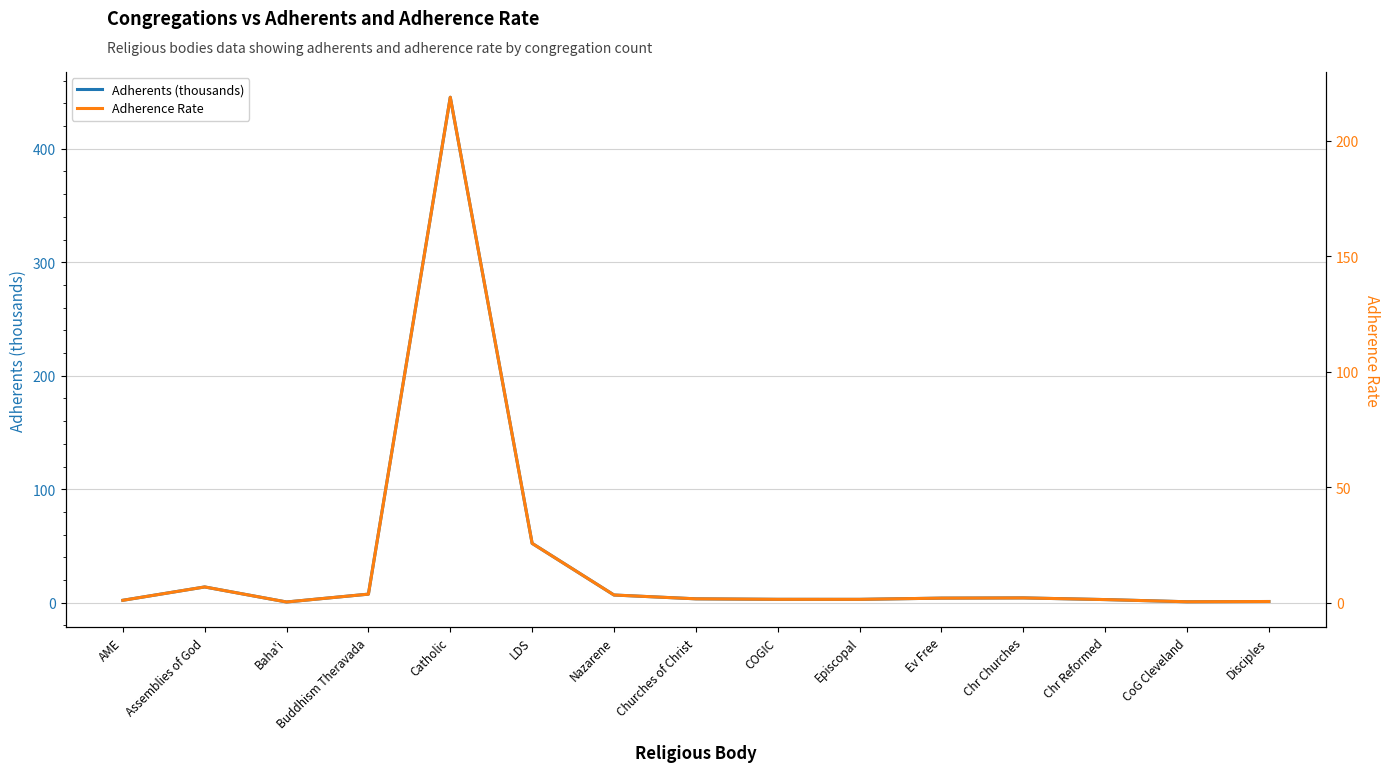

True or false: Adherence Rate and Adherents (thousands) cross at least once.

False